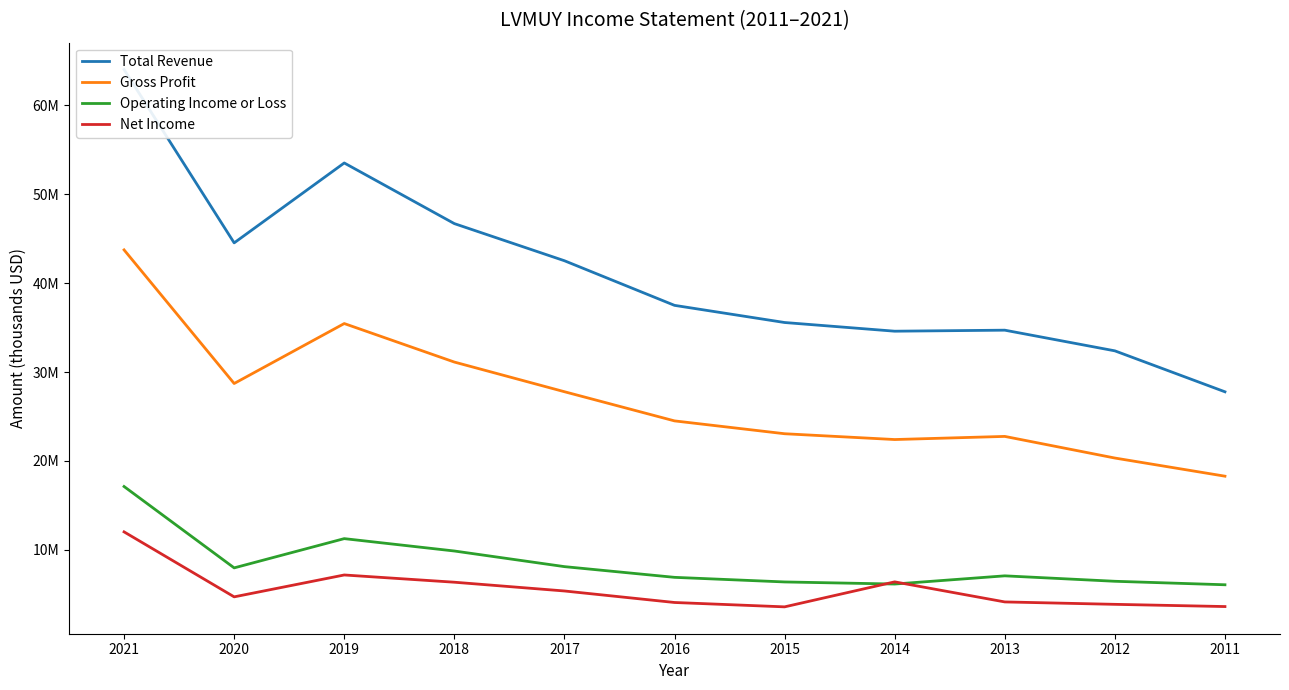

True or false: Operating Income or Loss and Gross Profit intersect in this chart.

False